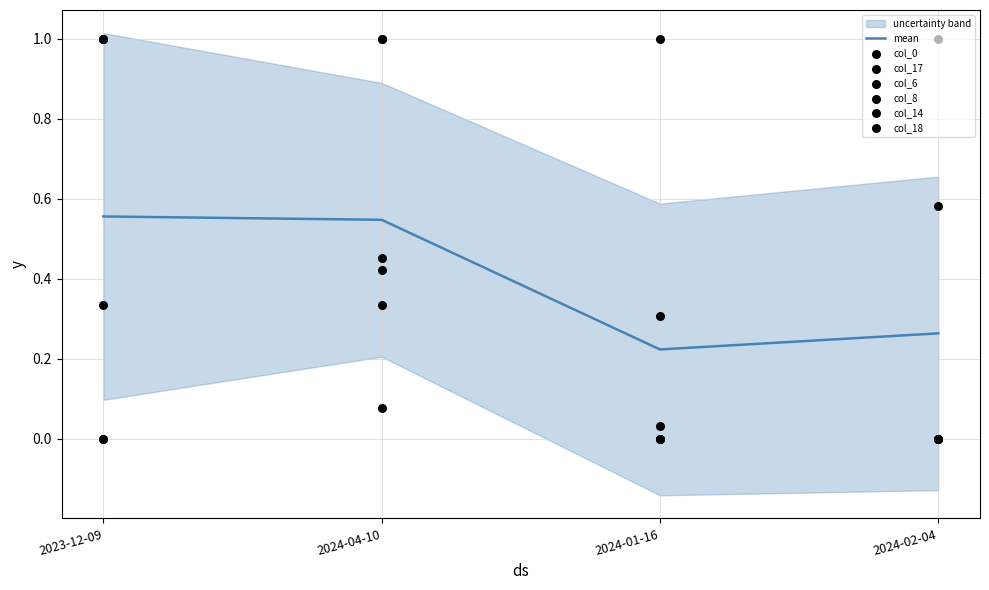

Which series contains the lowest Y value?

col_0